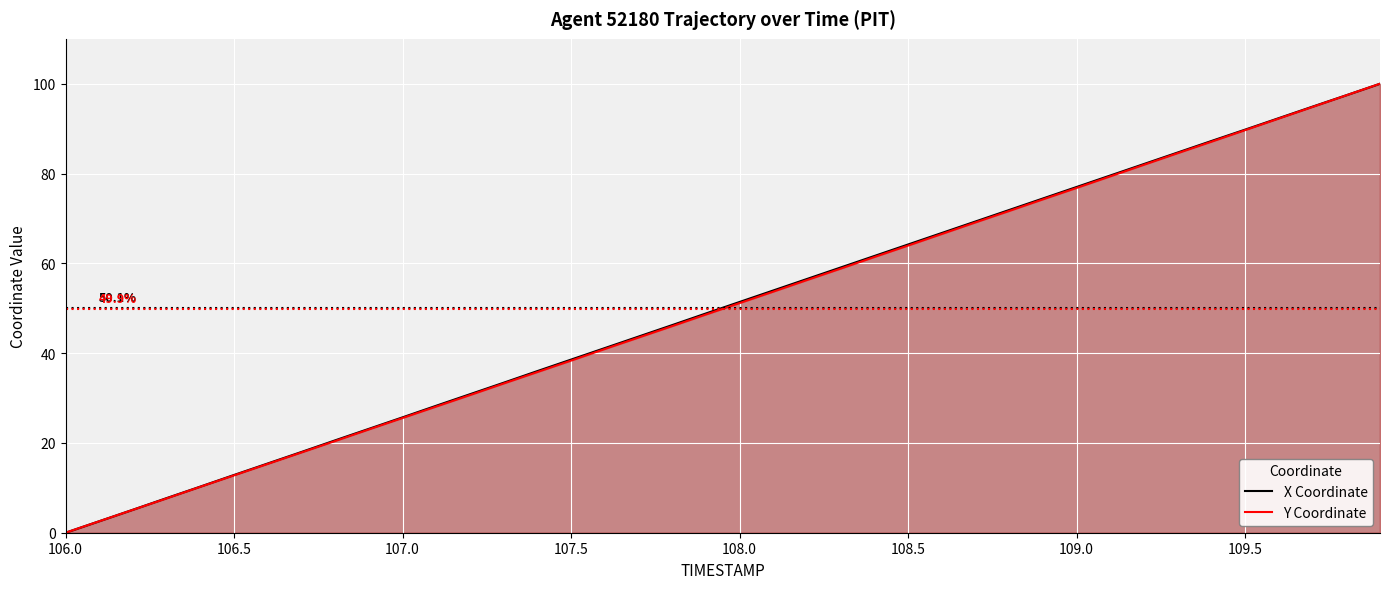

How many data points does each series have?

40